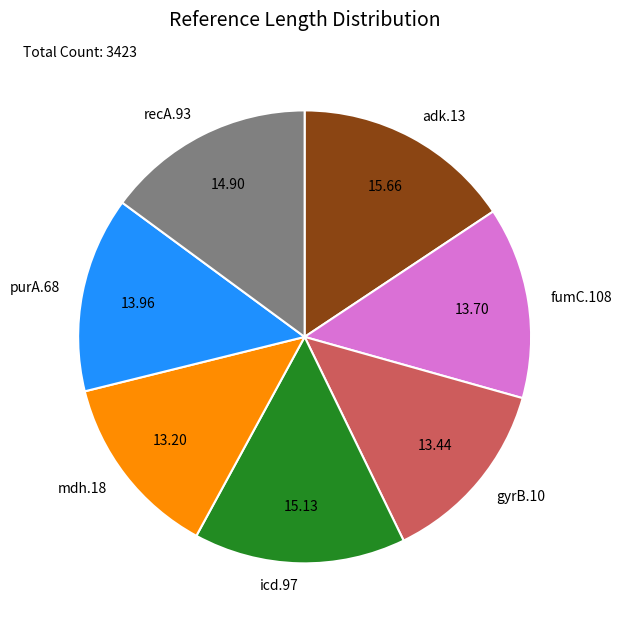

What is the ratio of the value at gyrB.10 to the value at purA.68?

1.0